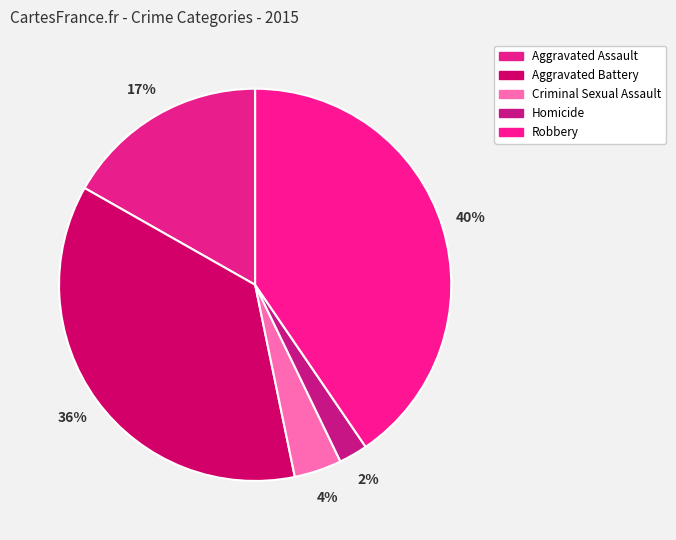

Between Robbery and Criminal Sexual Assault, which is larger?

Robbery